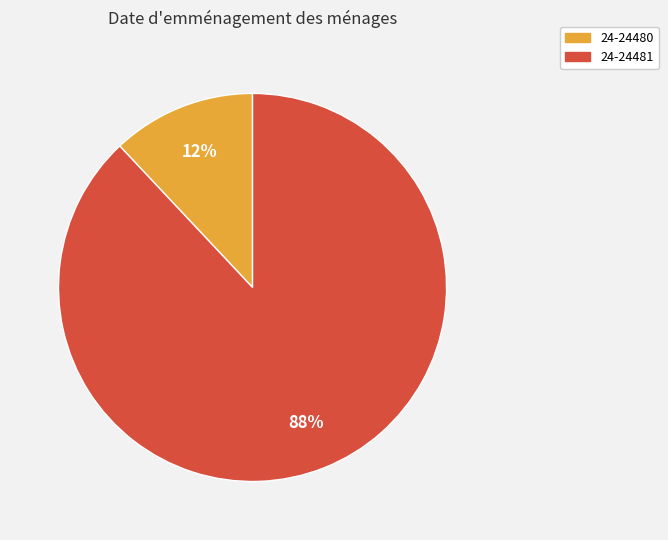

To the nearest percent, what portion does 24-24481 represent?

88%